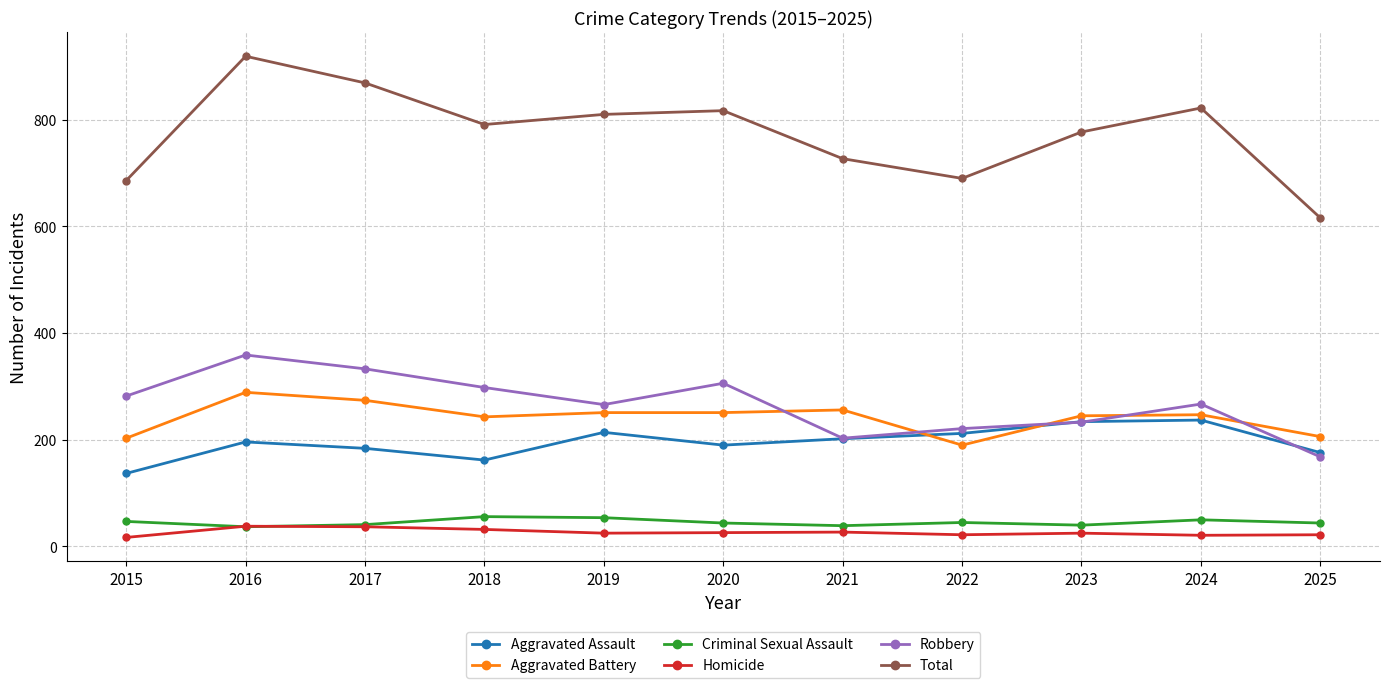

Does the chart display data point markers on the line(s)?

Yes